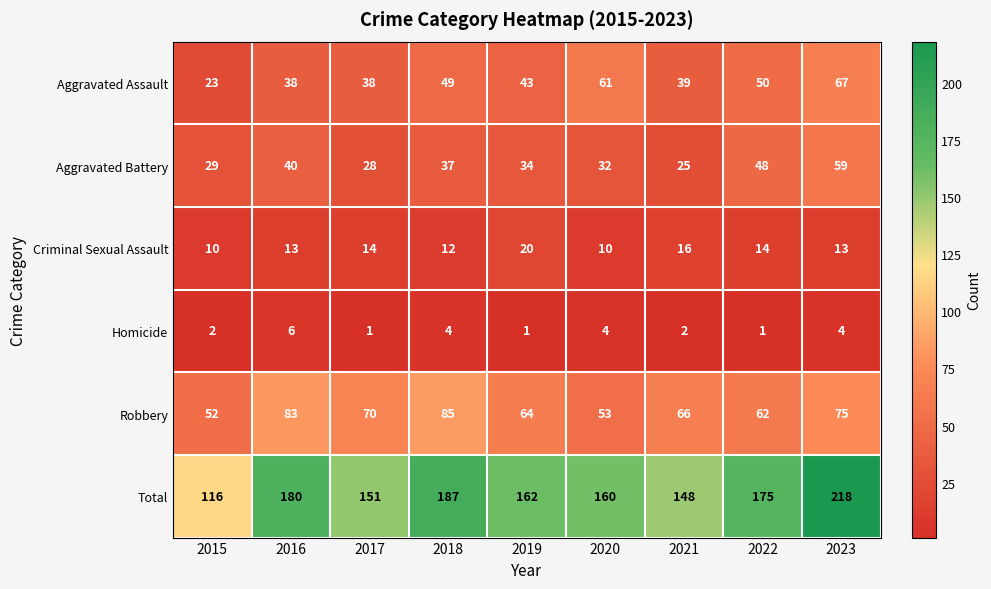

Which series has the widest spread of values?

Total